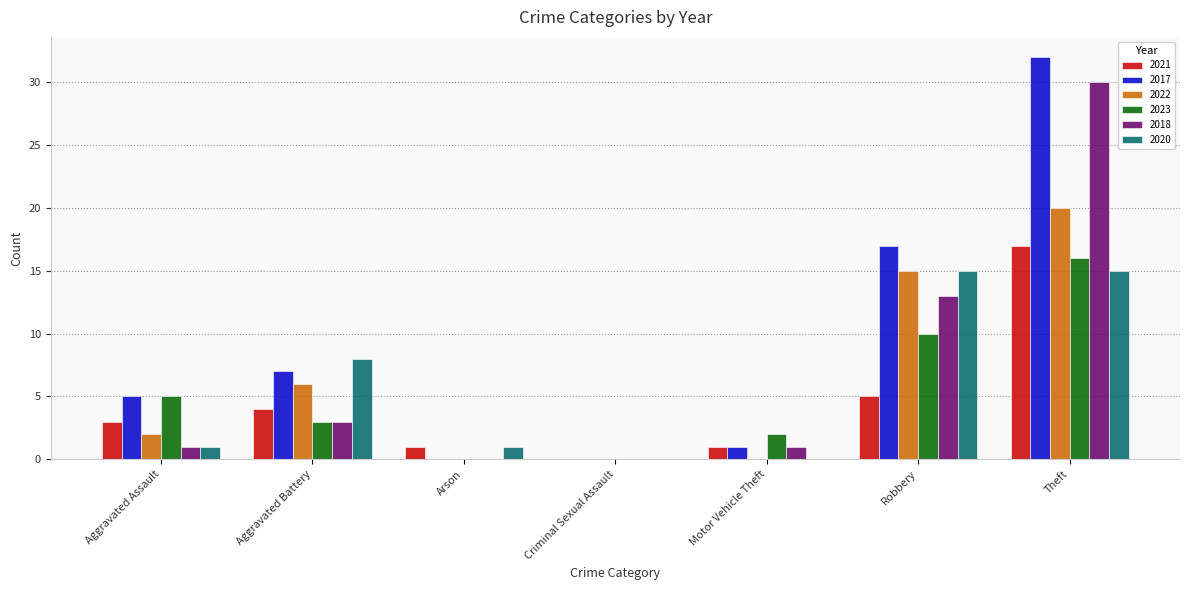

At which label does 2022 reach its peak?

Theft